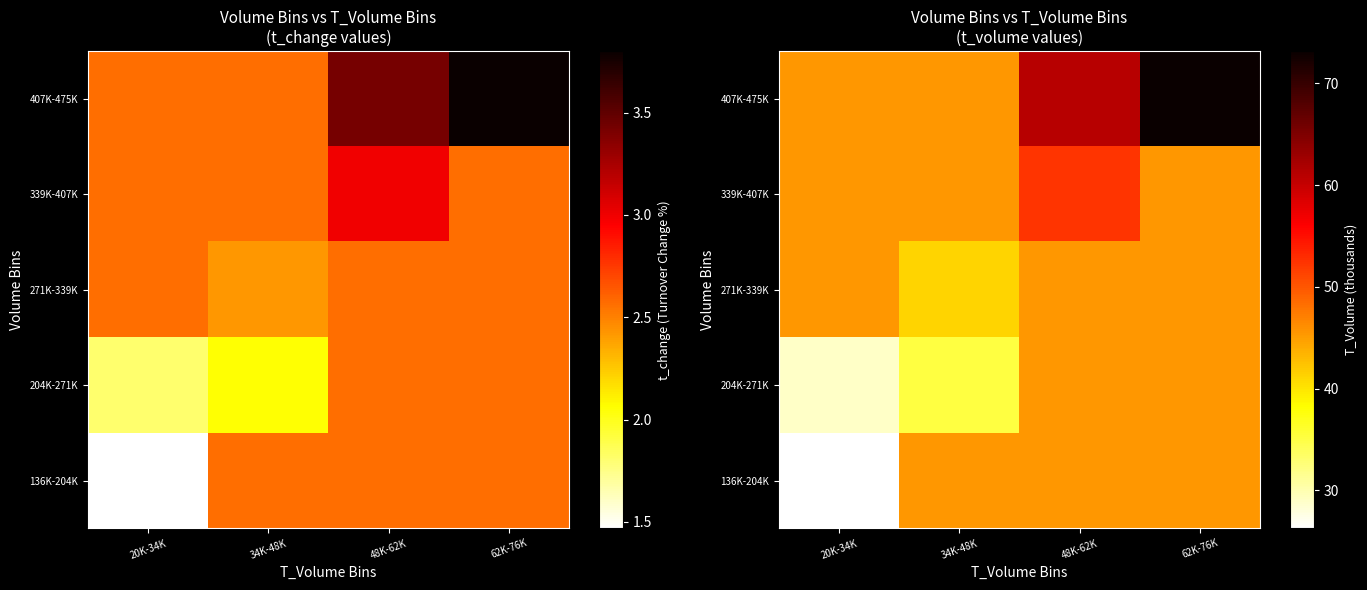

List the labels in order of 204K-271K value, largest first.

48K-62K, 62K-76K, 34K-48K, 20K-34K